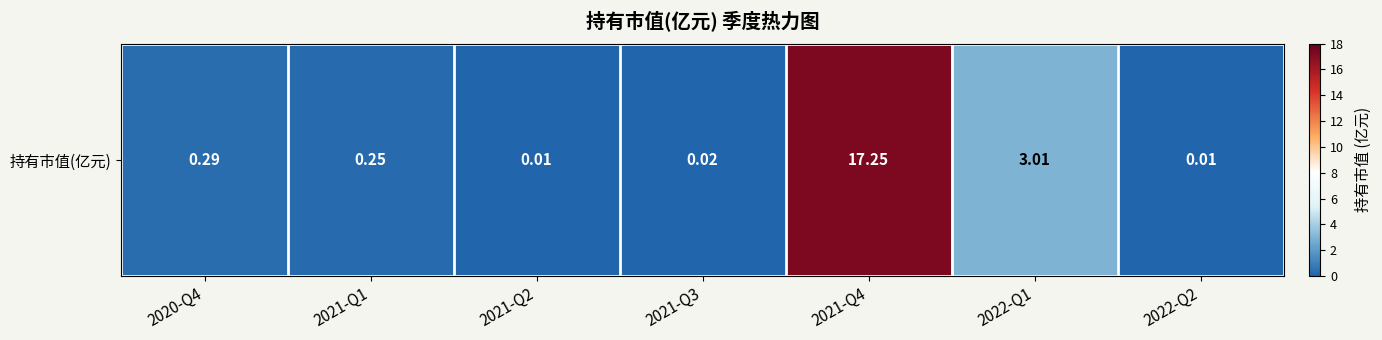

Is it true that the value at 2021-Q2 is 0.0?

True